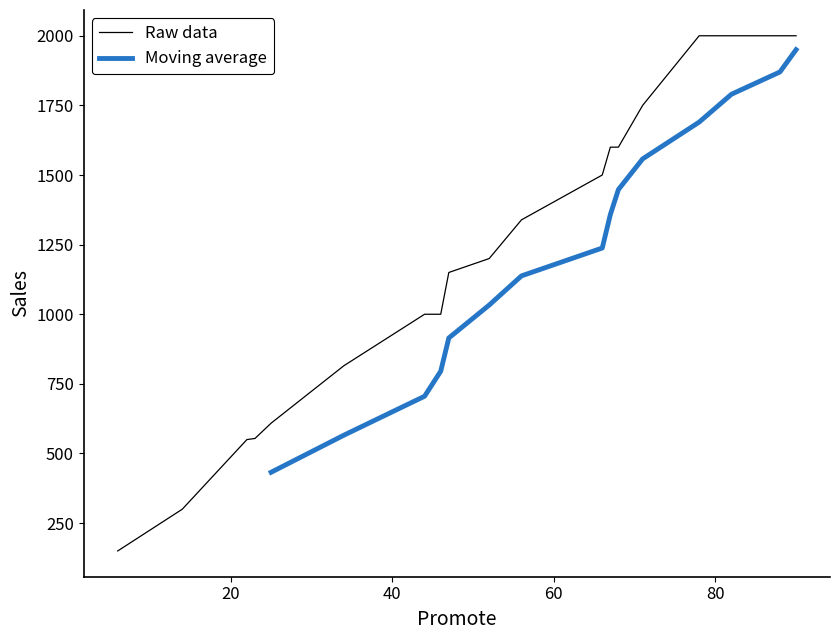

Rank the categories by value from lowest to highest.

8, 7, 18, 0, 3, 2, 6, 15, 9, 10, 1, 14, 4, 16, 12, 5, 11, 13, 17